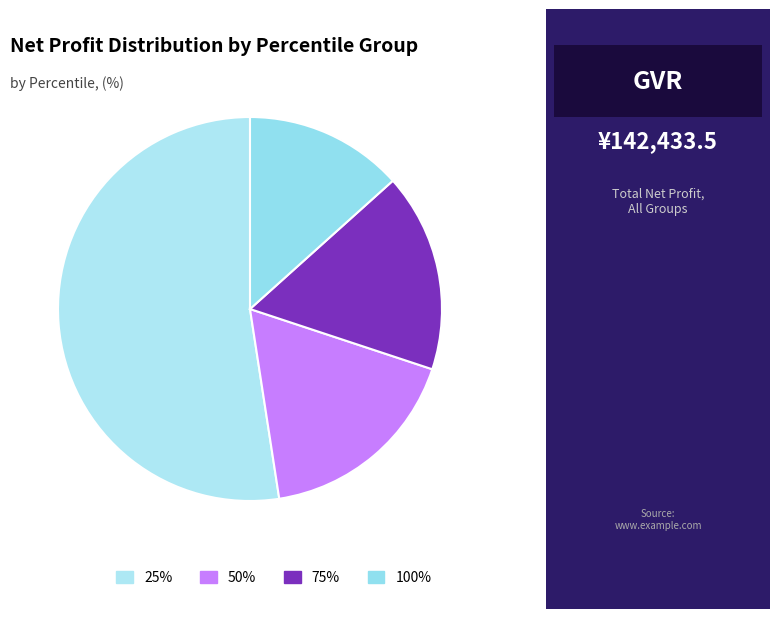

To the nearest percent, what portion does 75% represent?

17%